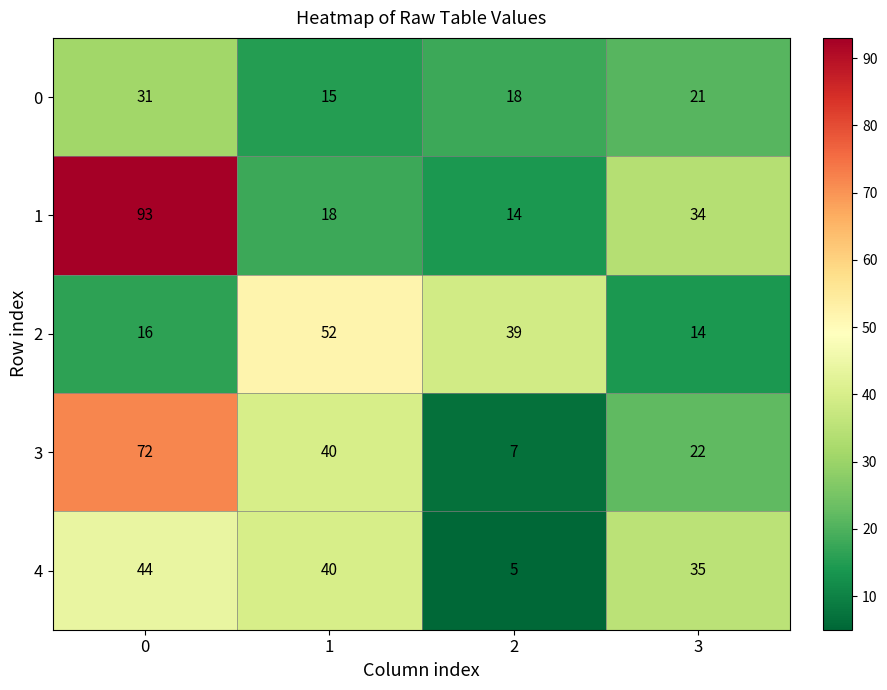

List the series in order of their peak value, highest first.

1, 3, 2, 4, 0